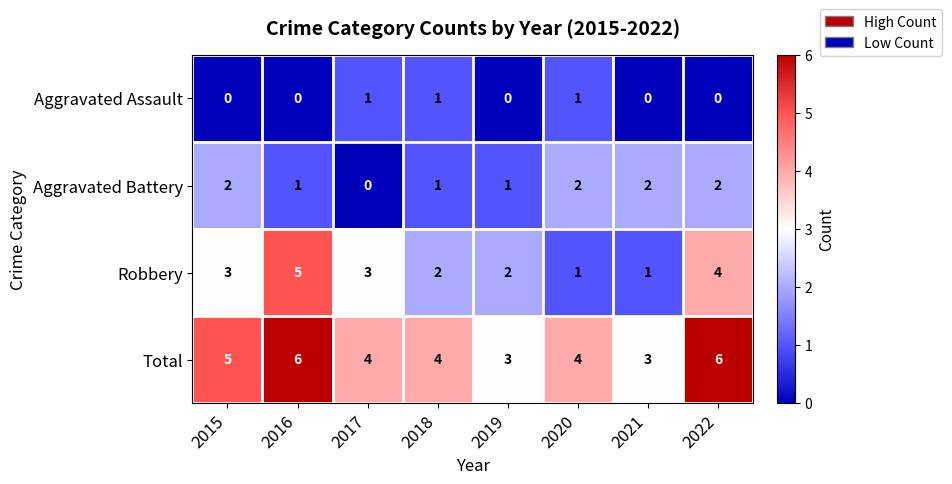

What is the sum of the Total values at 2022 and 2016?

12